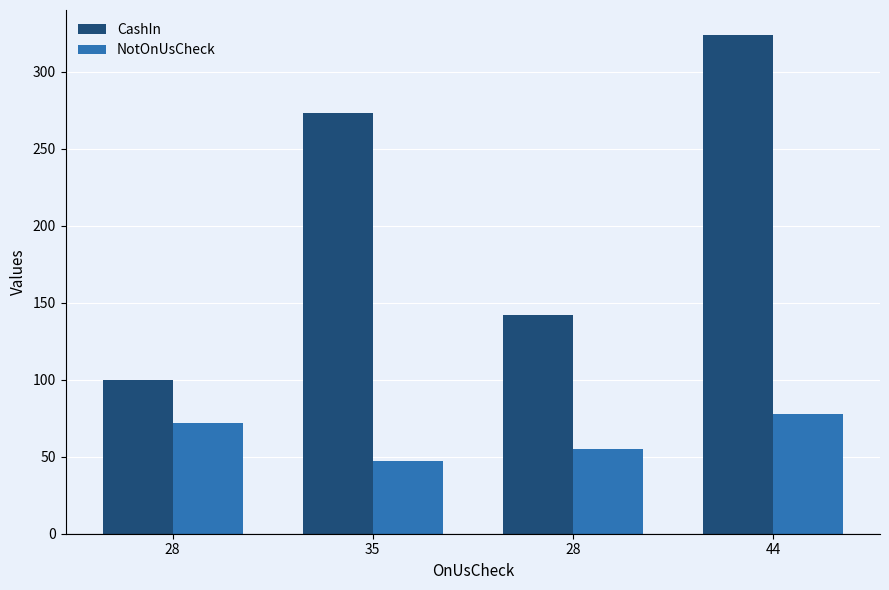

What is the difference between the maximum and minimum values in the NotOnUsCheck series?

31